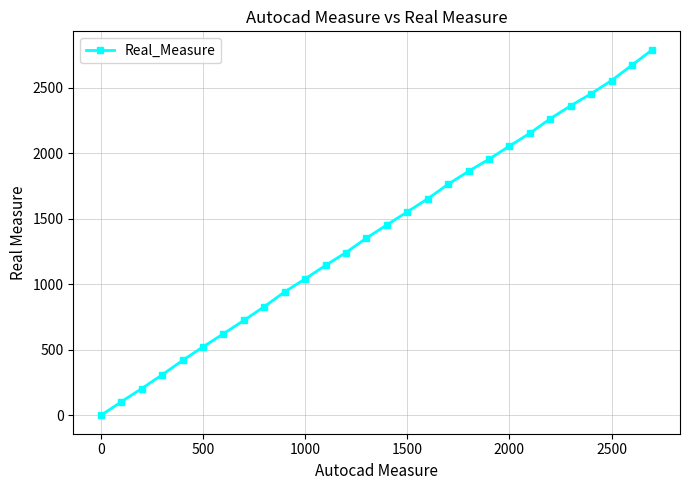

What is the maximum value shown in the chart?

2791